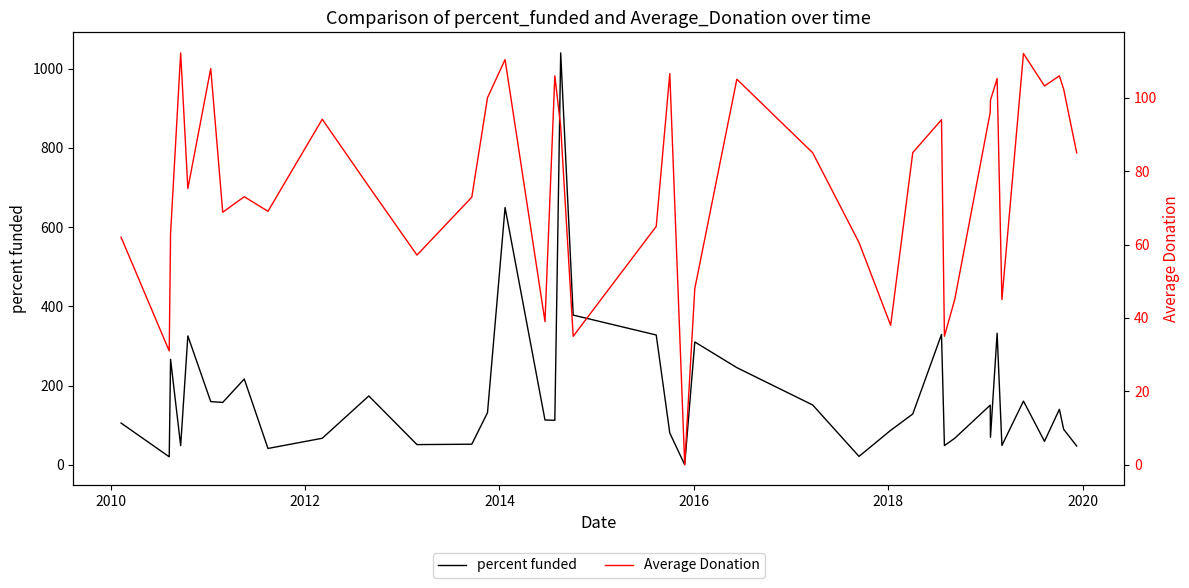

How many positive values does the Average Donation series have?

39